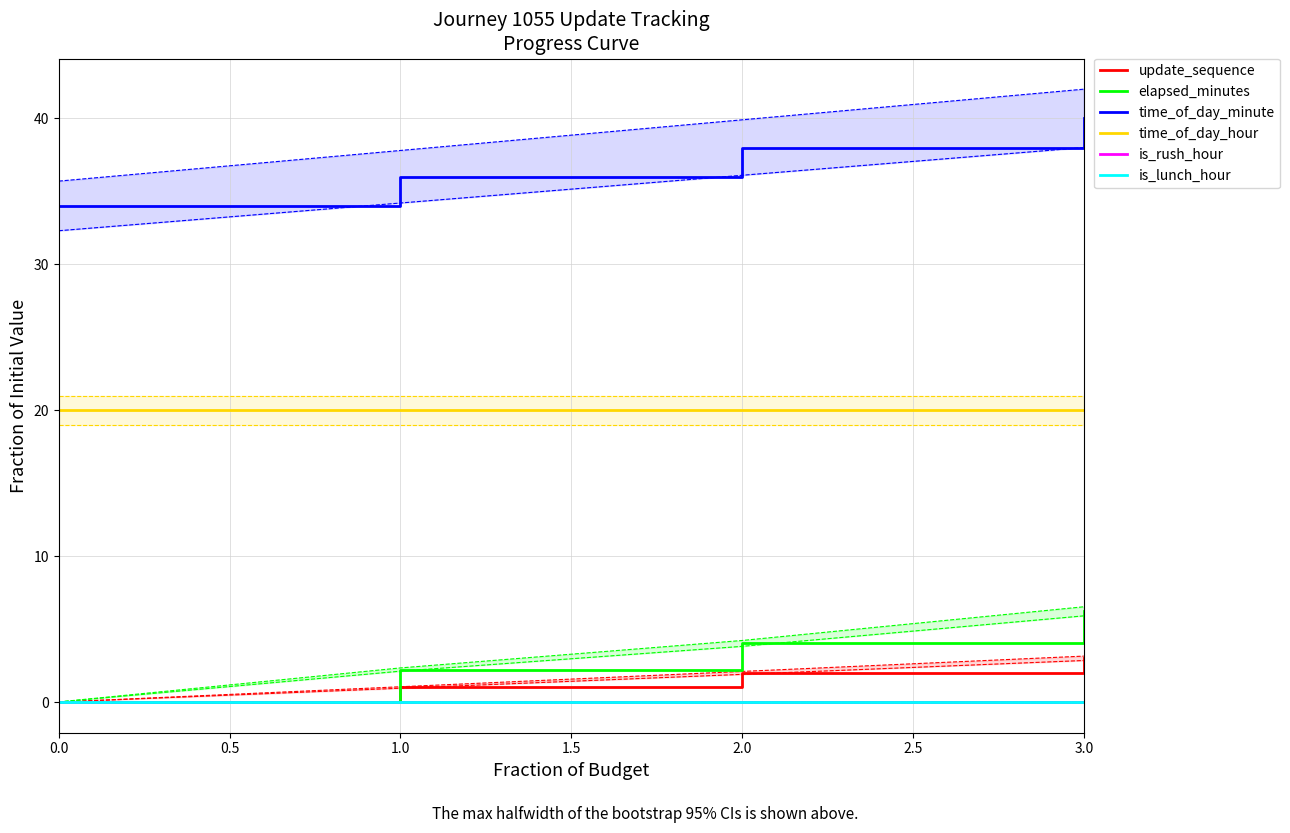

What is the sum of all elapsed_minutes values?

12.5